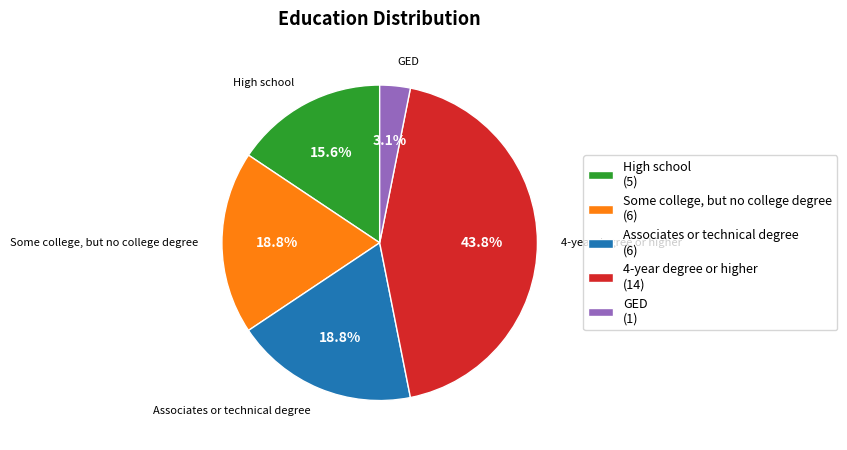

Count the number of slices in the pie.

5